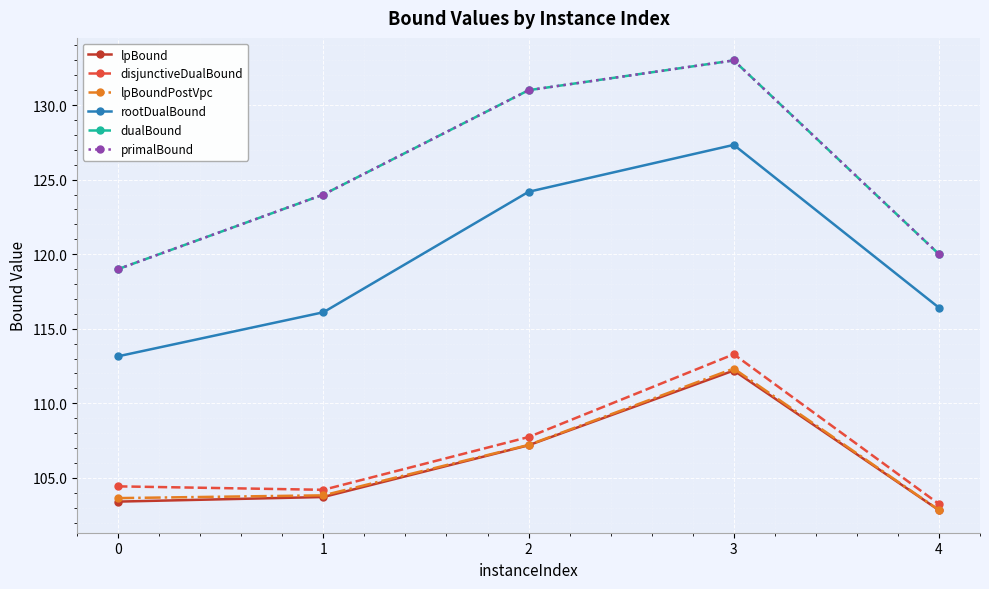

Does the chart have visible grid lines?

Yes